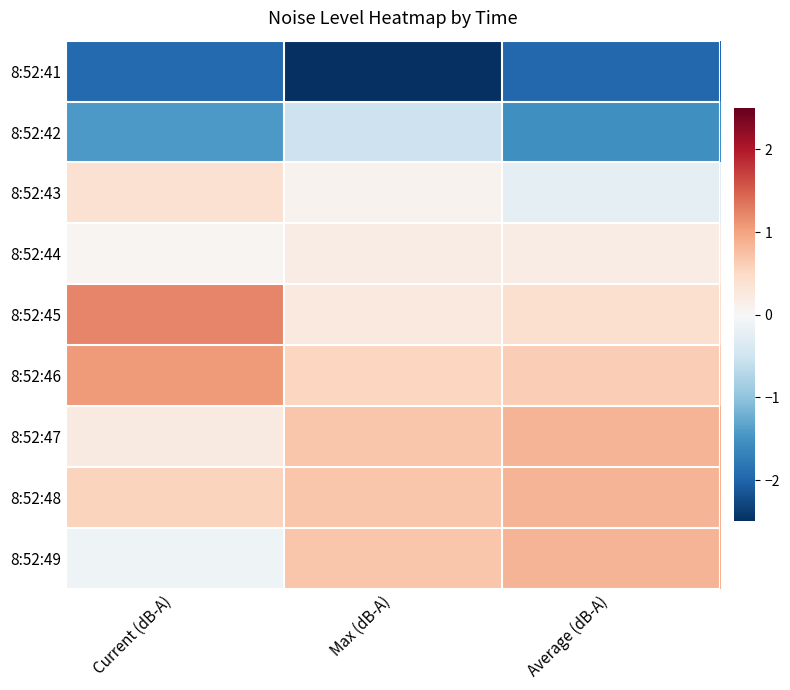

What is the minimum value shown in the chart?

-2.6